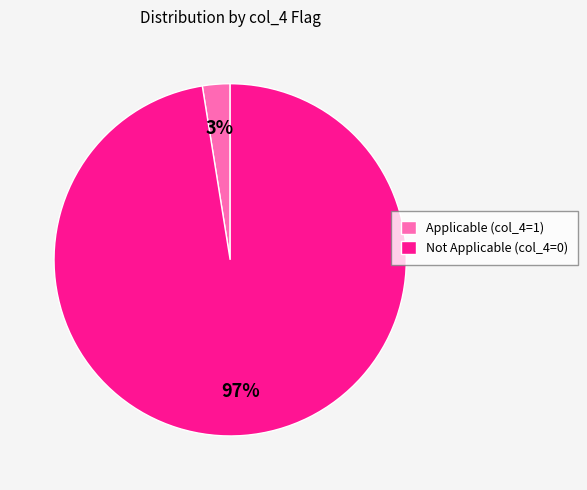

Combined, do Not Applicable (col_4=0) and Applicable (col_4=1) account for over 50%?

Yes